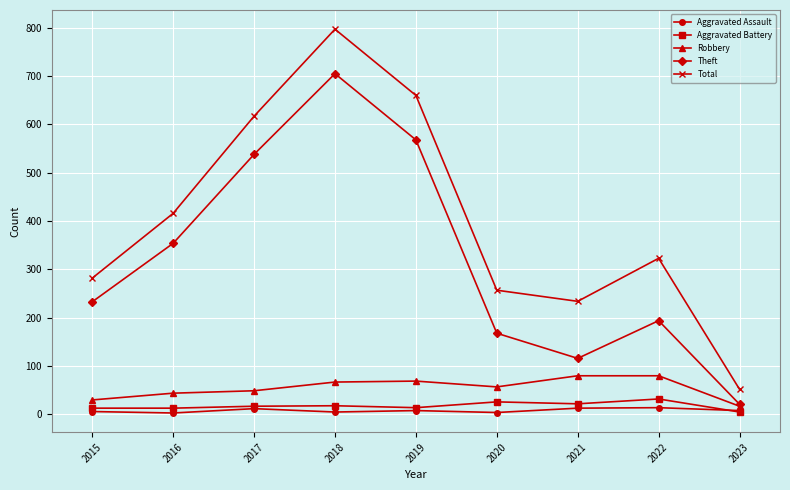

The Theft series shows 233 at 2015. True or false?

True